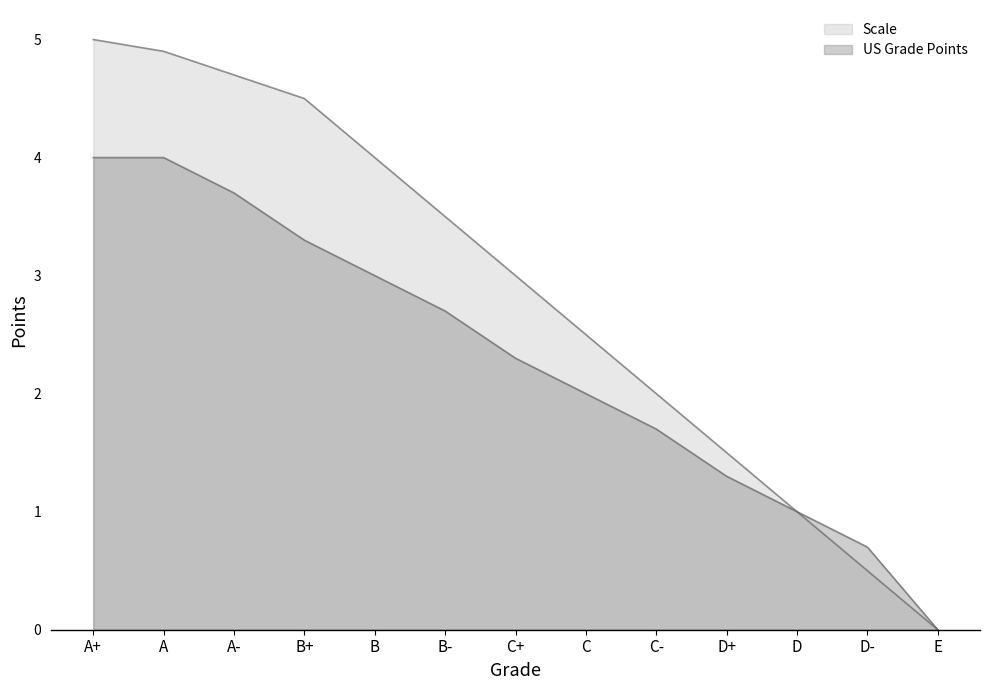

Which series changed the most between B+ and C+?

Scale